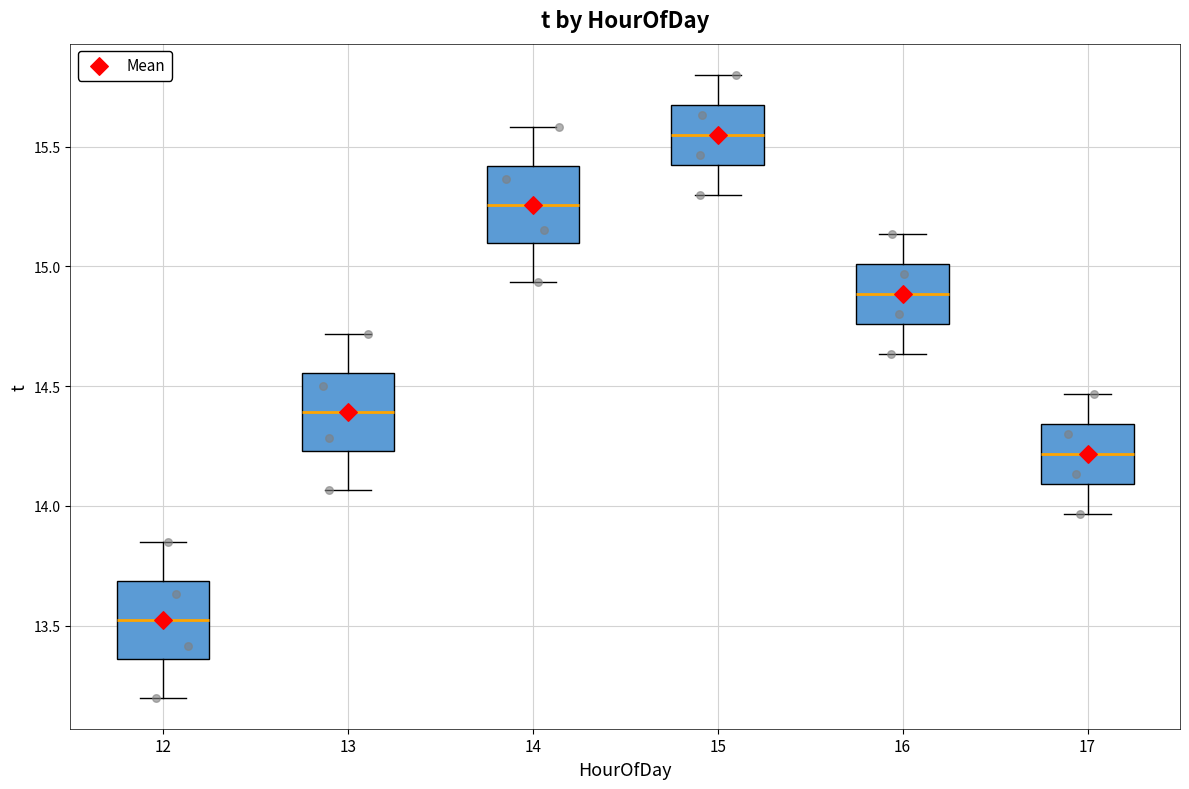

Which box's median line is the lowest?

12